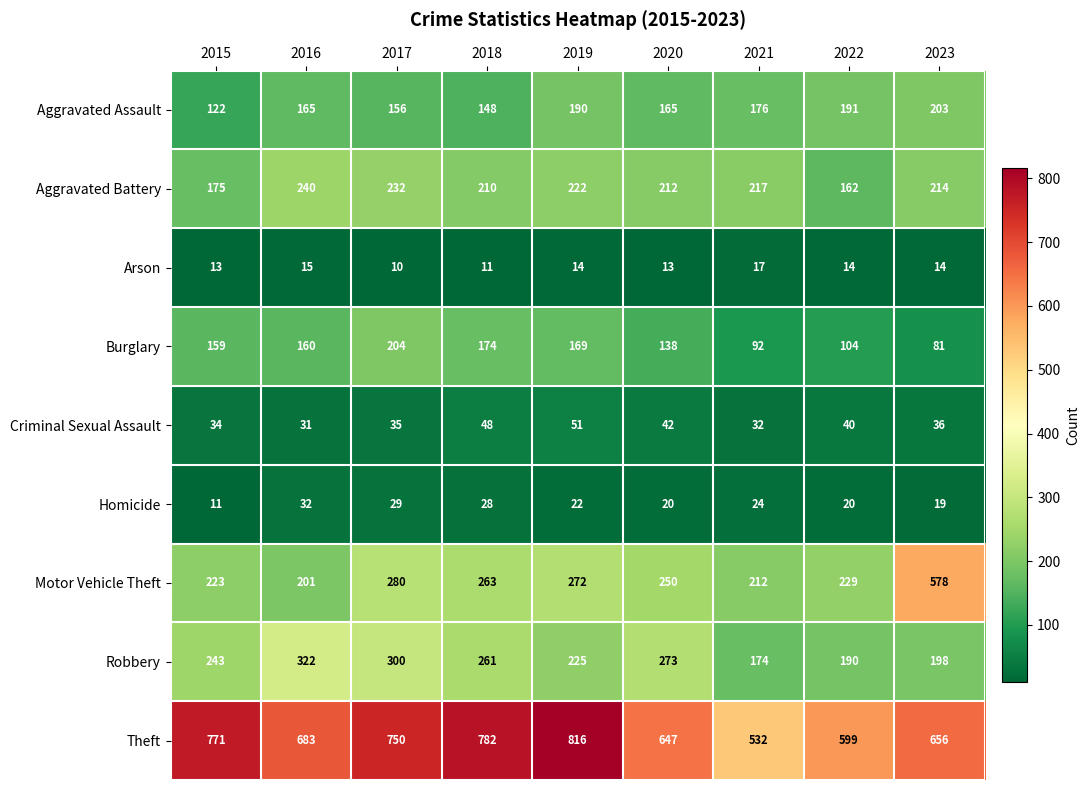

What is the highest value of the Robbery series?

322